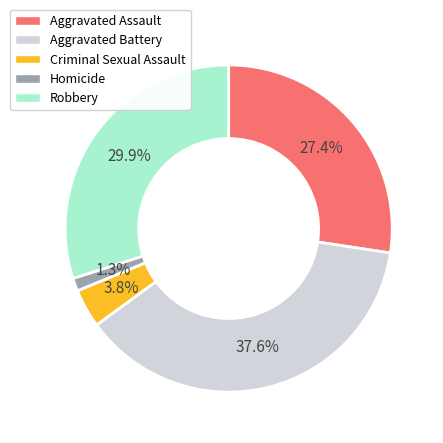

Rank the categories by value from lowest to highest.

Homicide, Criminal Sexual Assault, Aggravated Assault, Robbery, Aggravated Battery